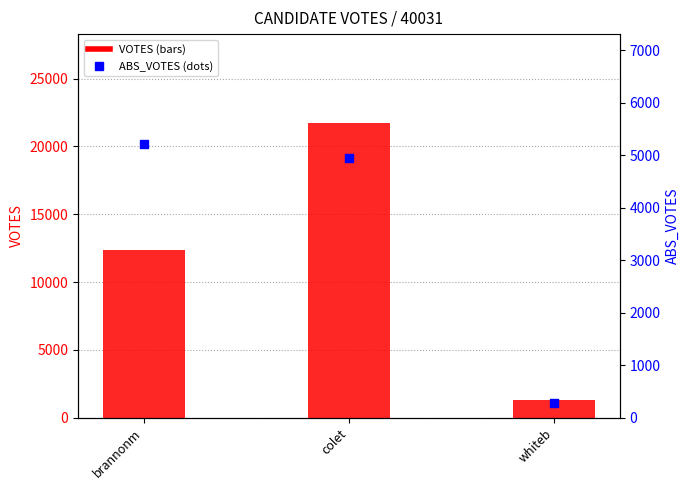

At how many categories does at least one series exceed 5850?

2